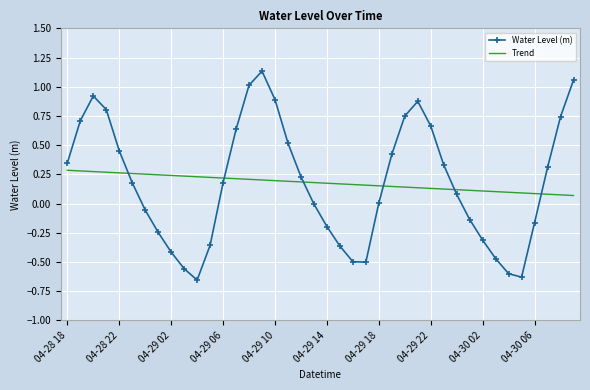

After their last crossing, which series has the higher values: Water Level (m) or Trend?

Water Level (m)